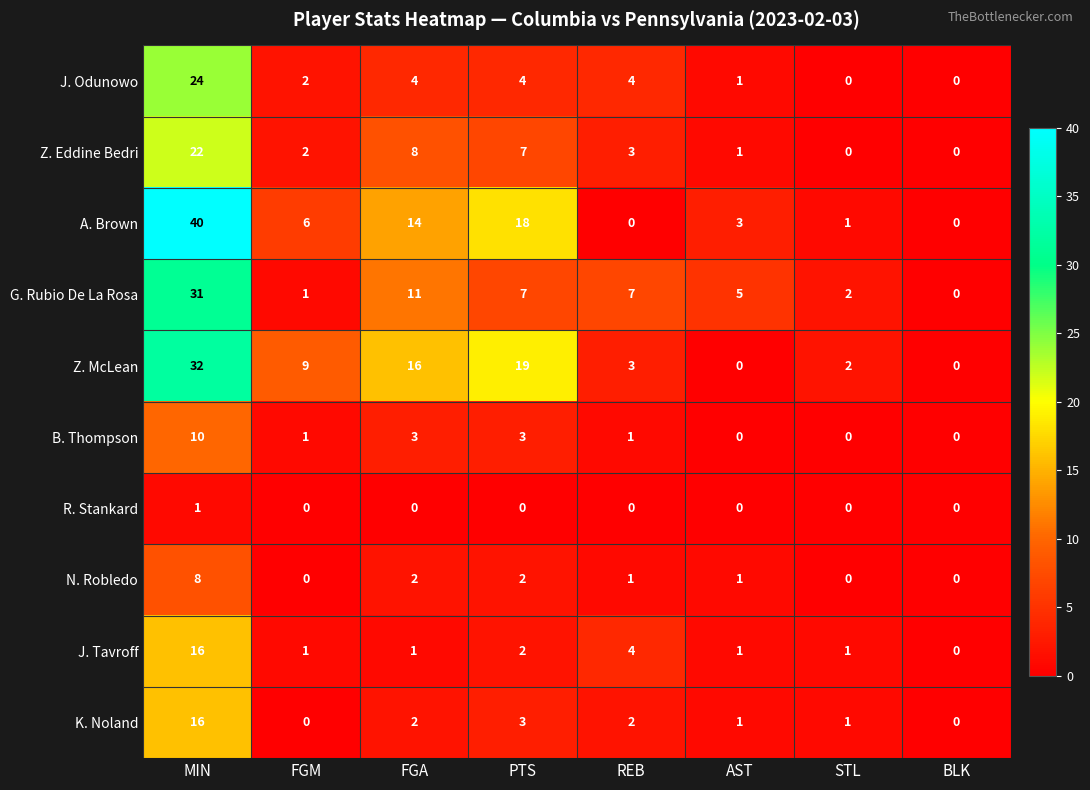

Which series has the widest spread of values?

A. Brown